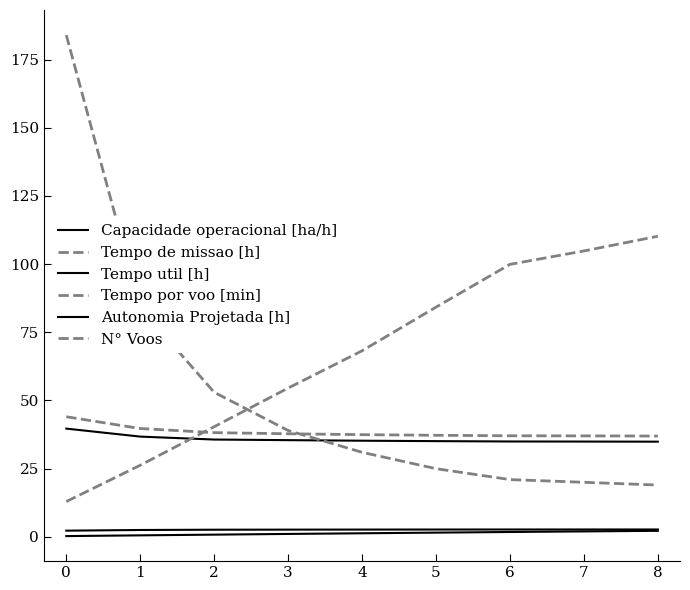

How many lines are shown in the chart?

6